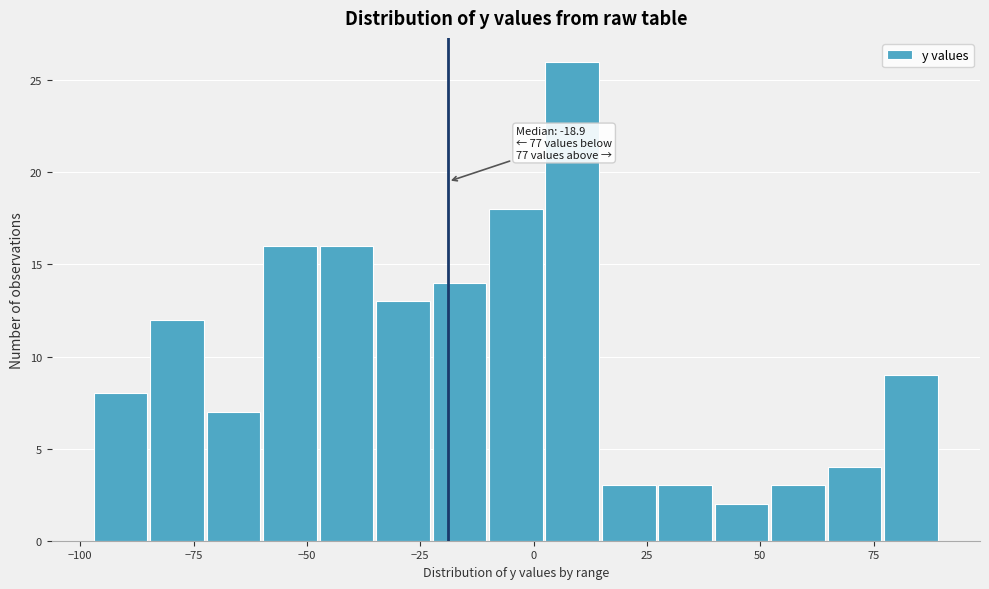

Read against the x-axis, roughly where is the centre of the tallest bar?

10